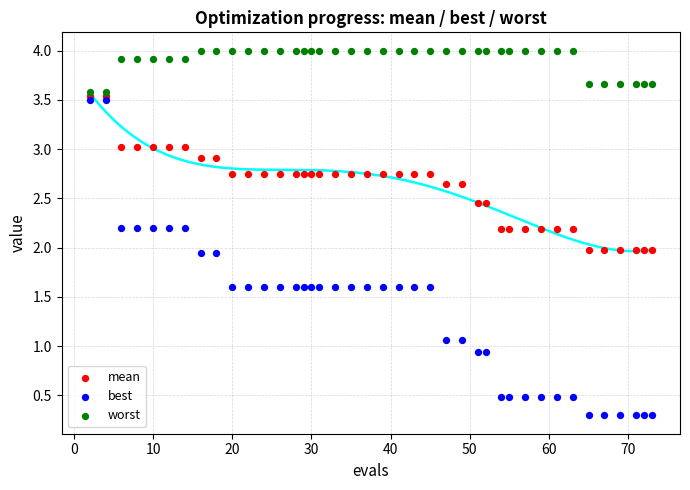

Across all data points, what is the range of Y values (max minus min)?

3.7